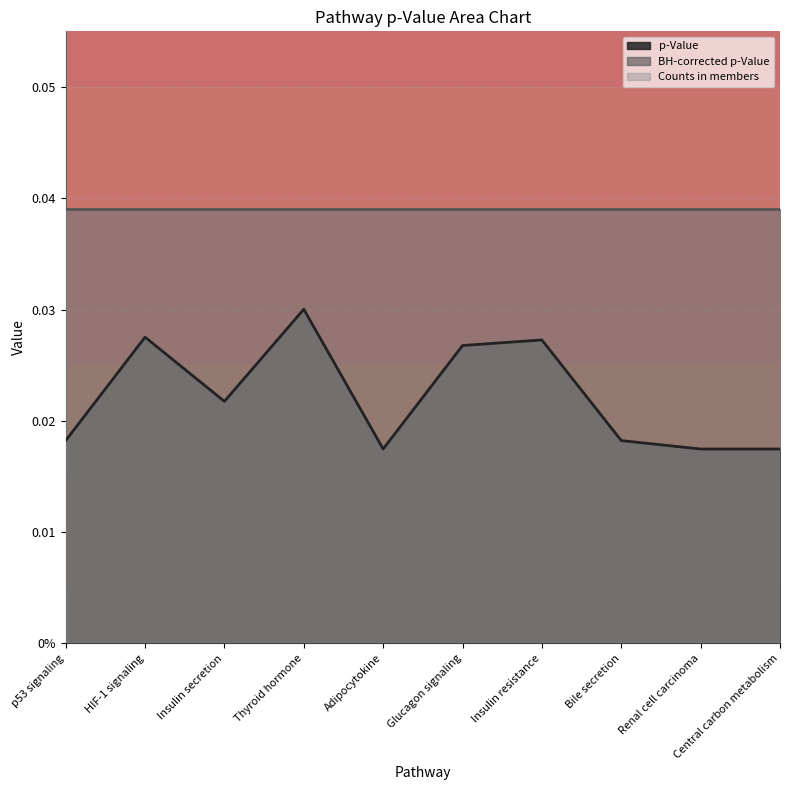

What is the average value of the Counts in members series?

1.0